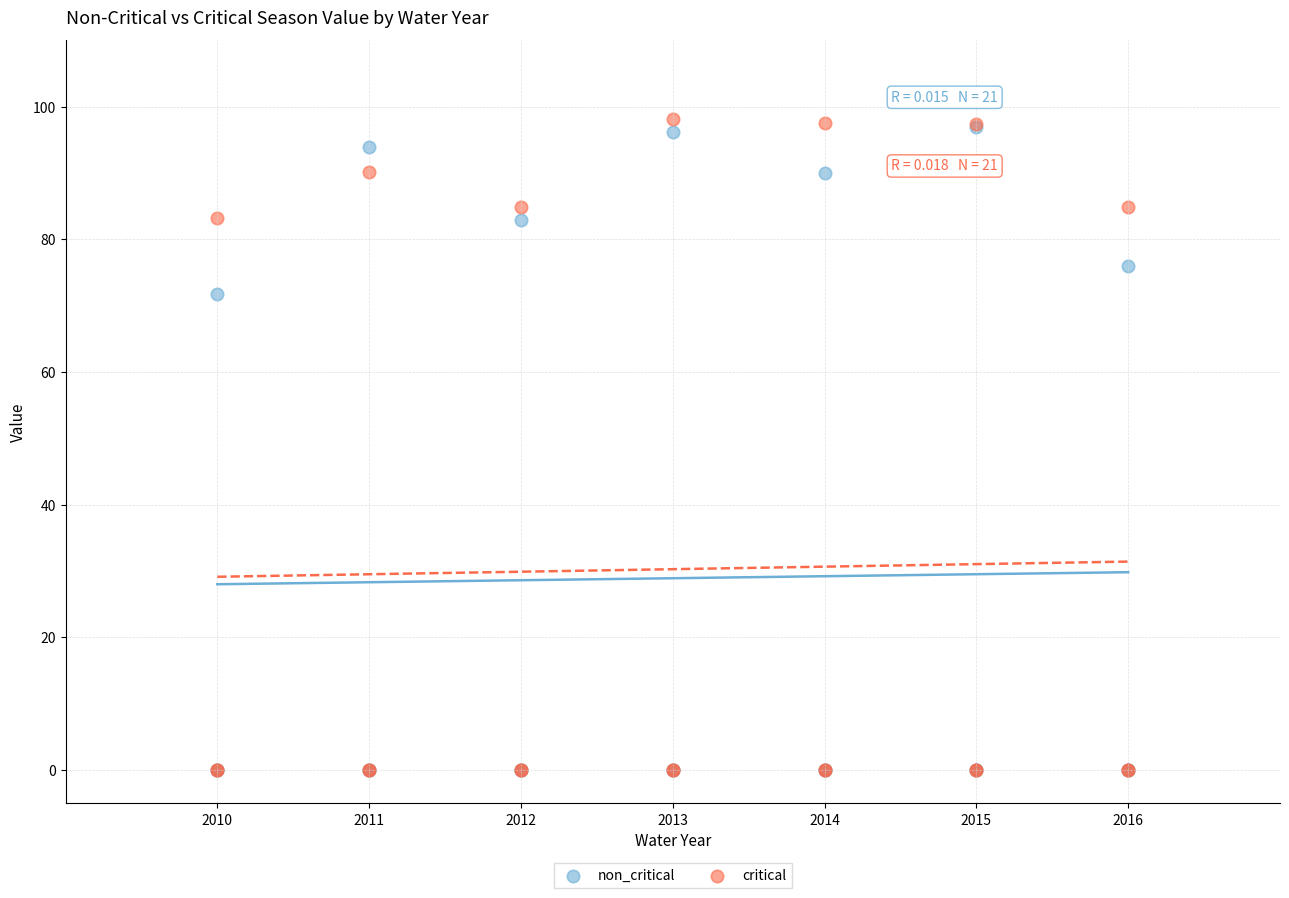

In the critical series, what Y value is closest to 49?

83.1